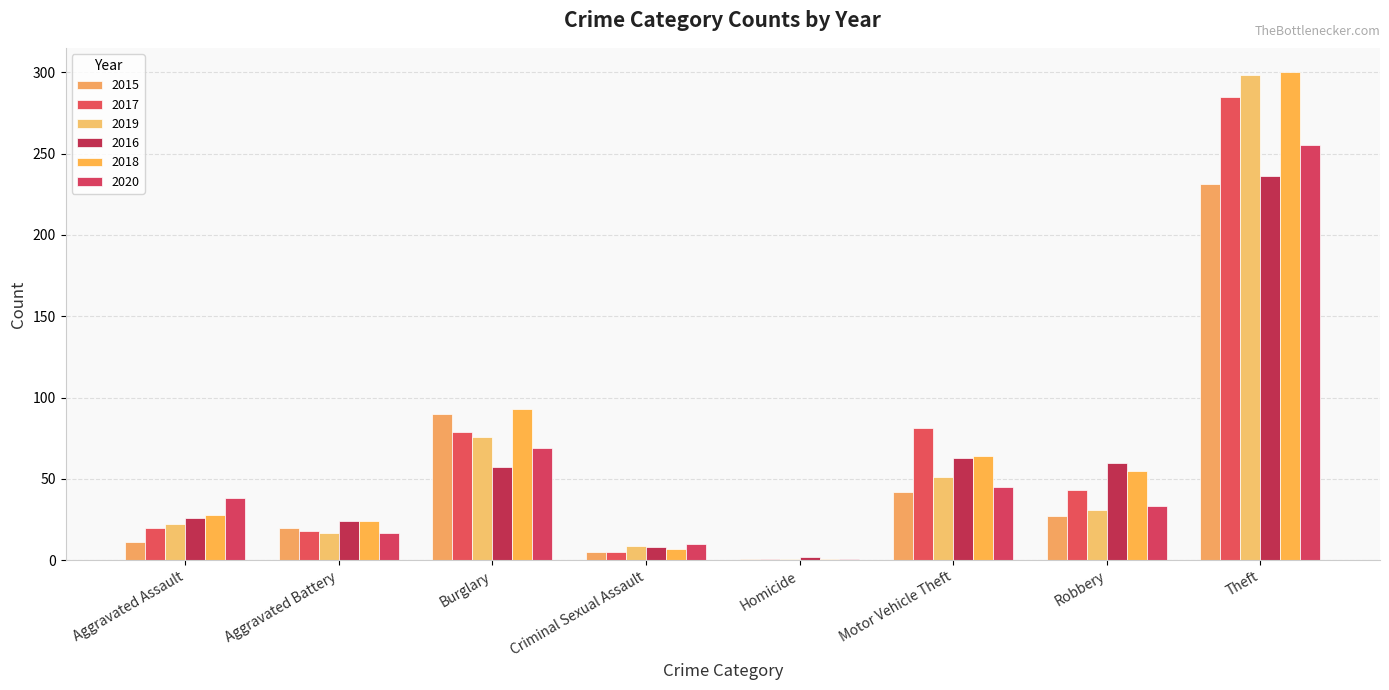

List the series in order of their peak value, lowest first.

2015, 2016, 2020, 2017, 2019, 2018